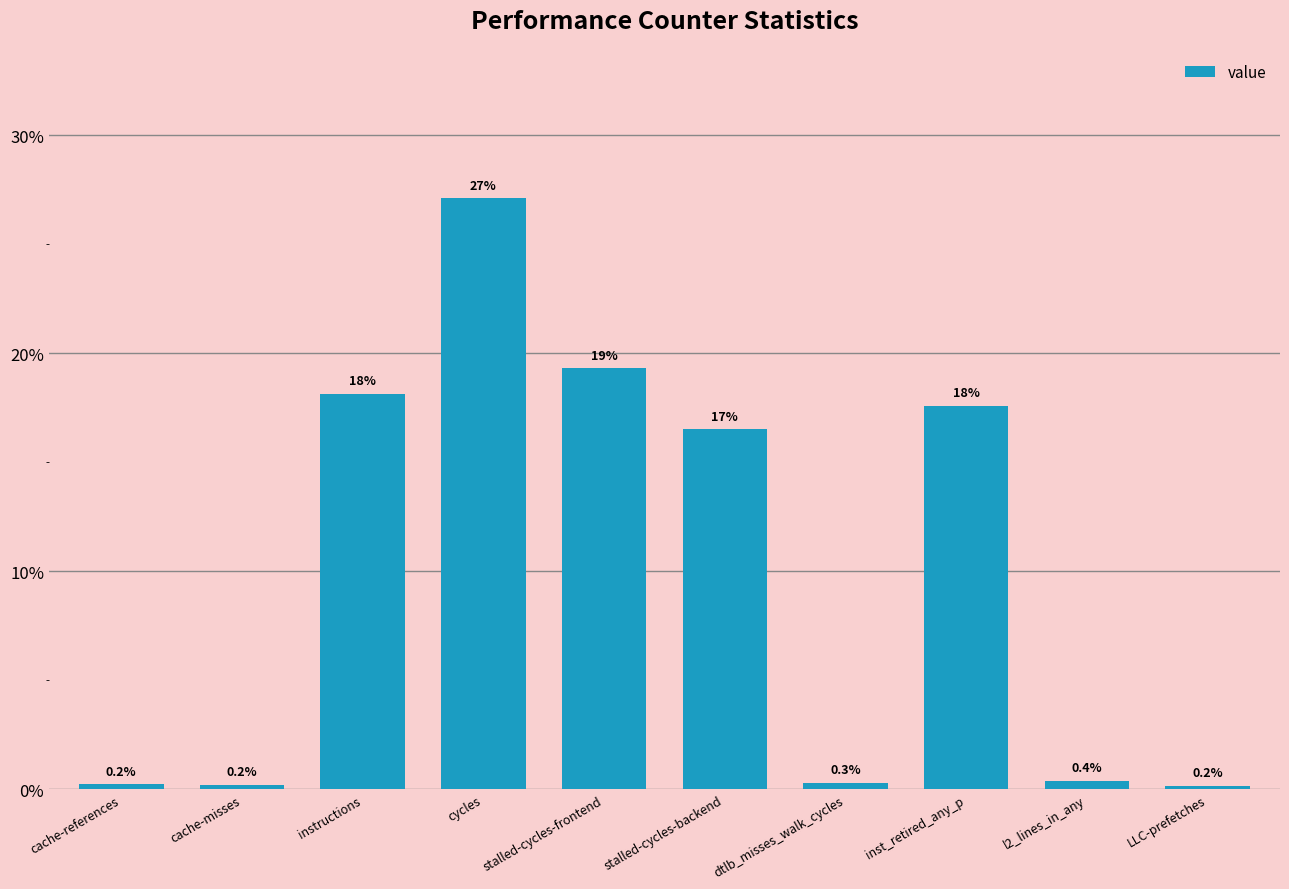

Count the number of data series in this chart.

1